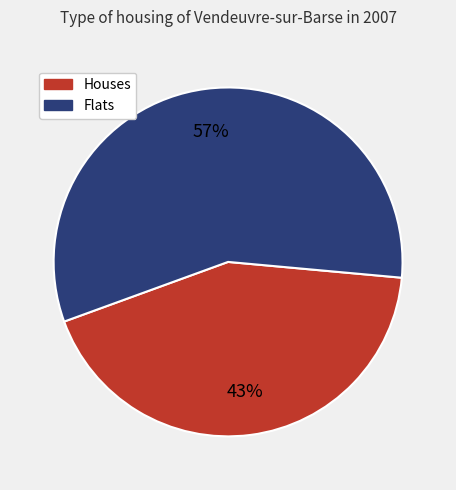

Between Flats and Houses, which is larger?

Flats